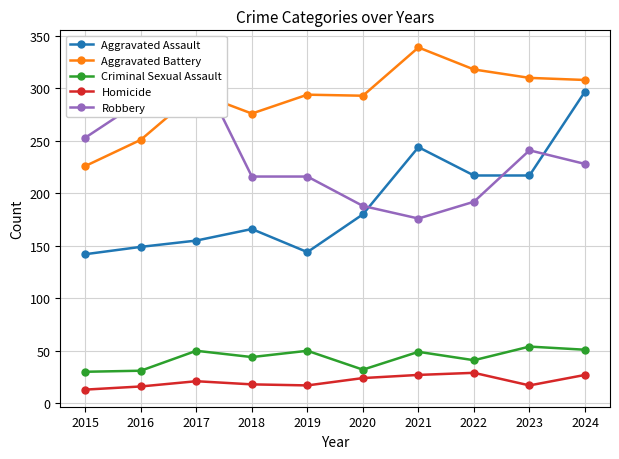

At which category does the chart reach its peak across all series?

2021